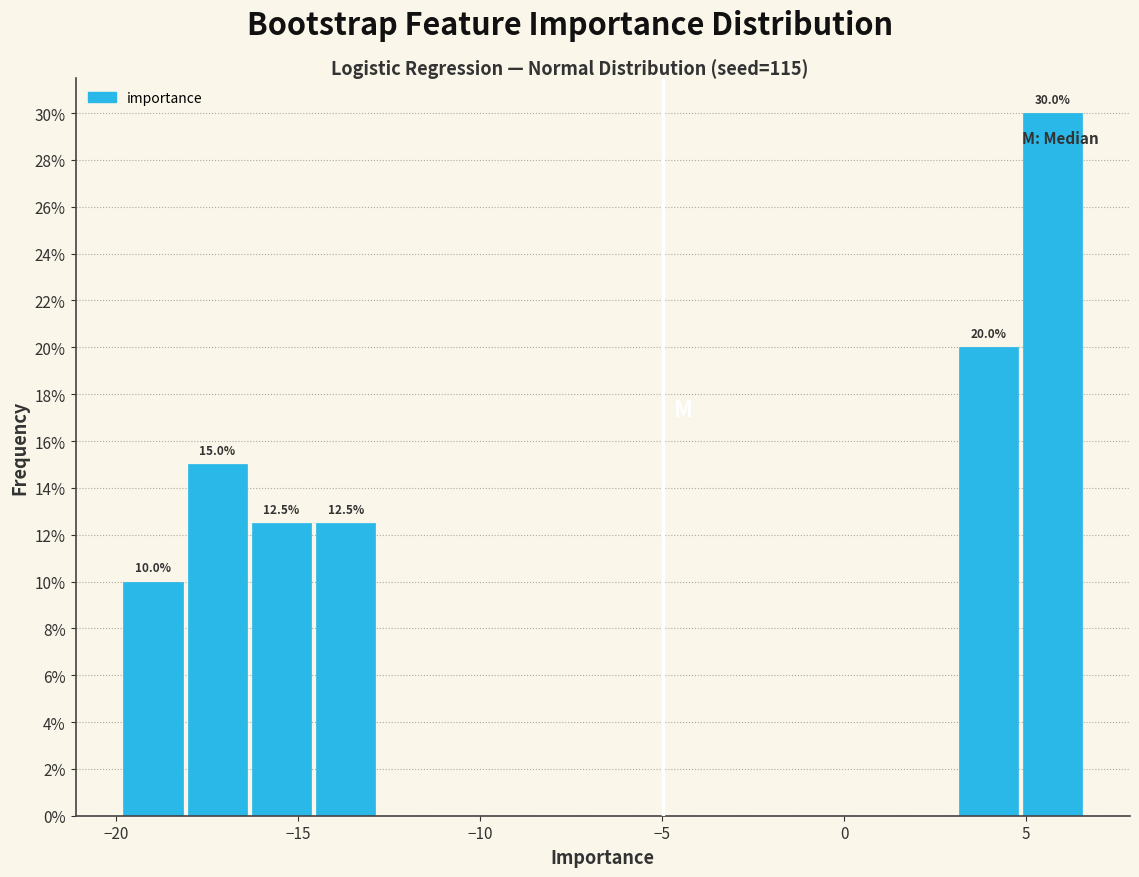

Around what value on the x-axis is the tallest bar? Give the approximate position of its centre, as read against the axis.

5.5